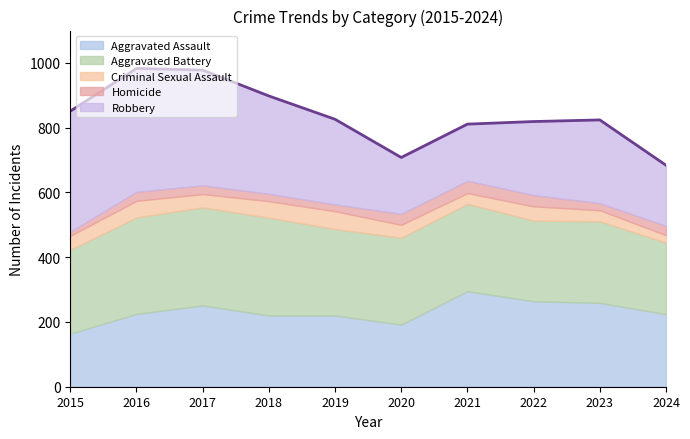

Which category has the lowest value across all series?

2015